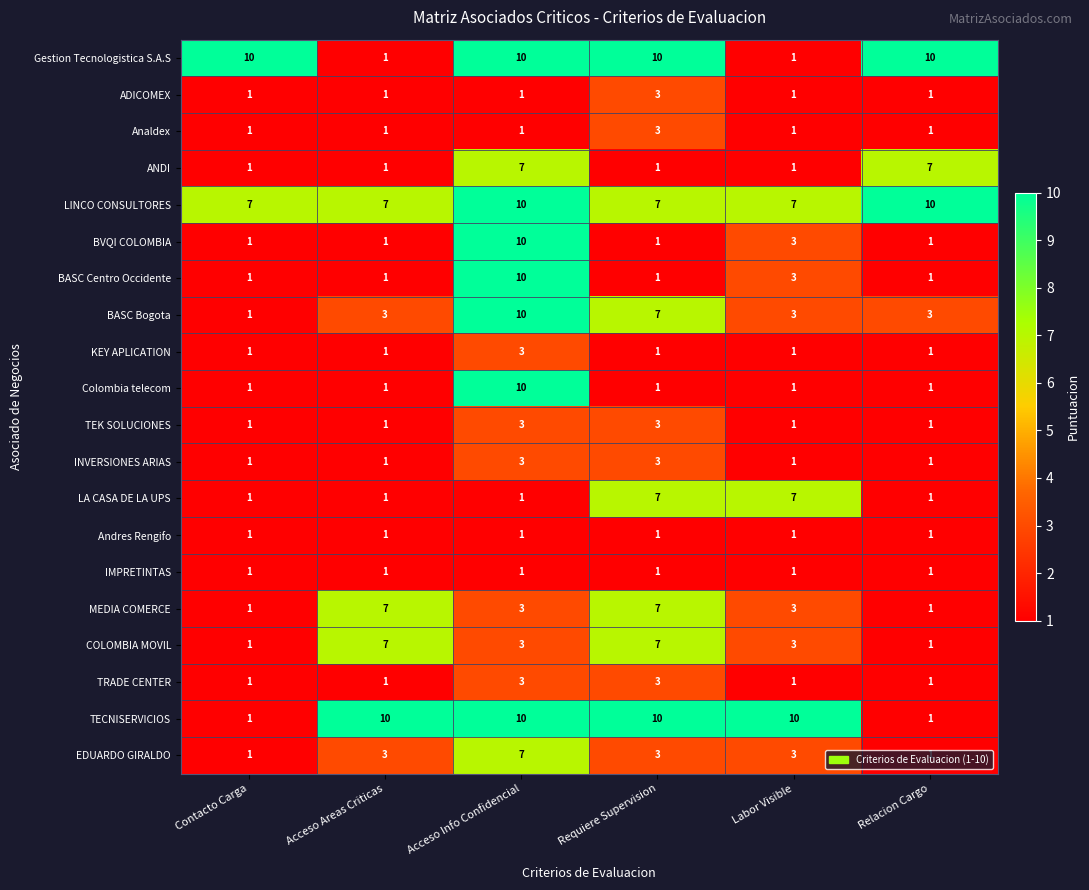

True or false: TRADE CENTER has a value of 1 at Acceso Areas Criticas.

True